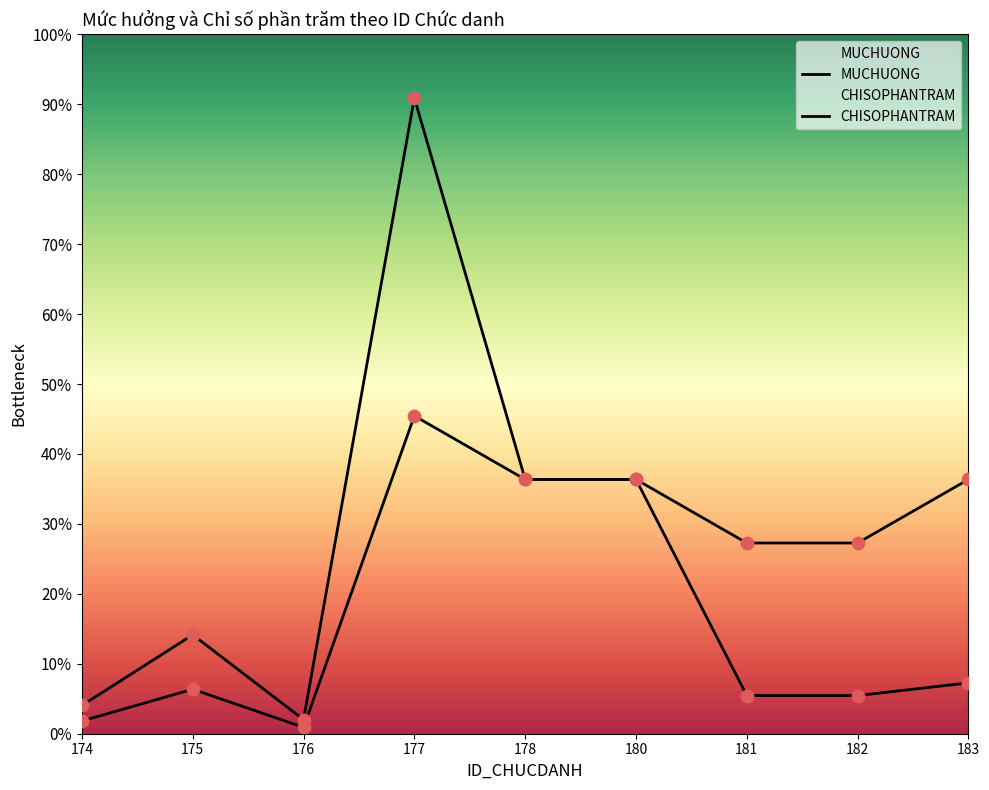

What are all the series names shown in the legend?

MUCHUONG, CHISOPHANTRAM